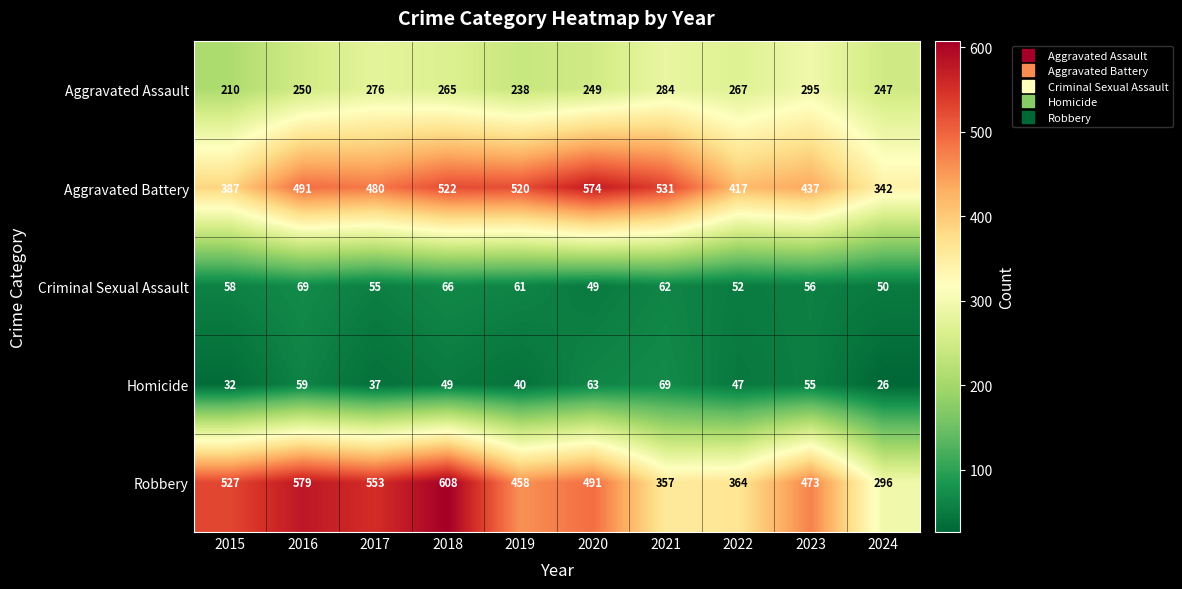

What is the difference between the Criminal Sexual Assault values at 2021 and 2024?

12